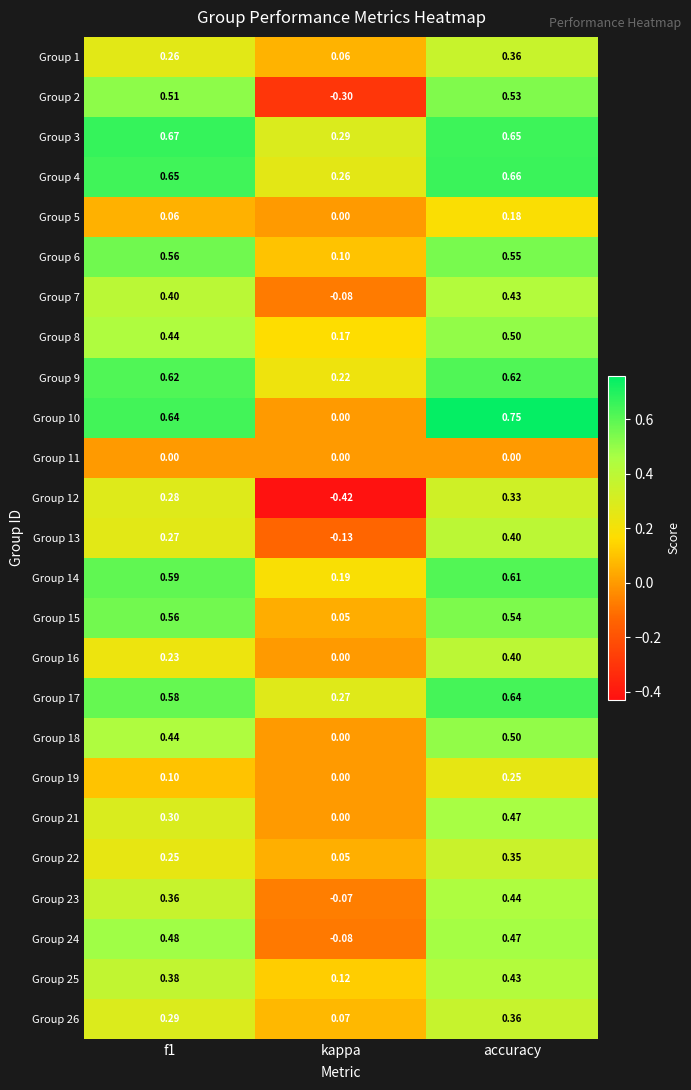

Where is Group 7 nearest to the value 0?

kappa